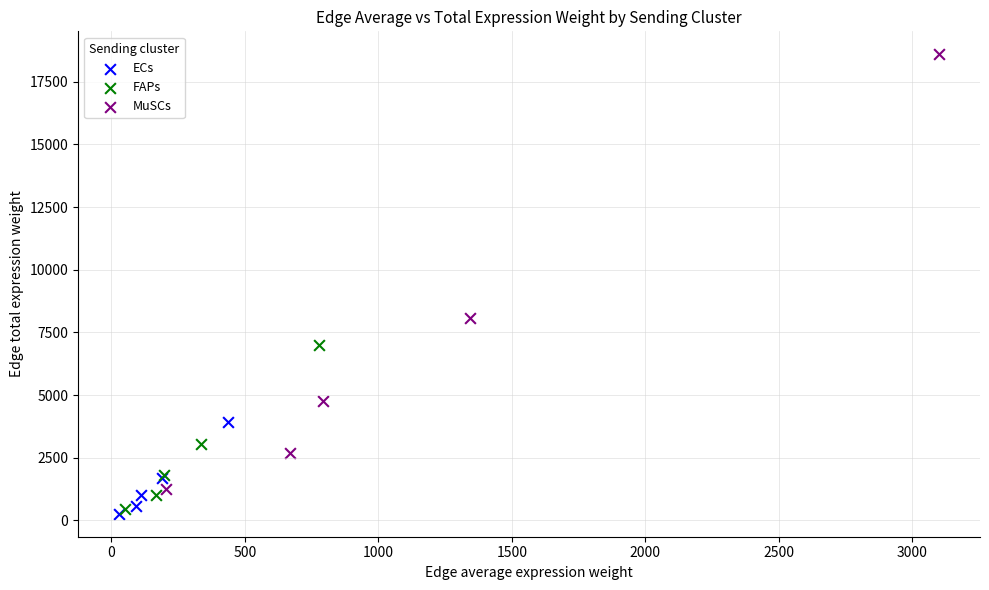

Which series has the widest spread of Y values?

MuSCs